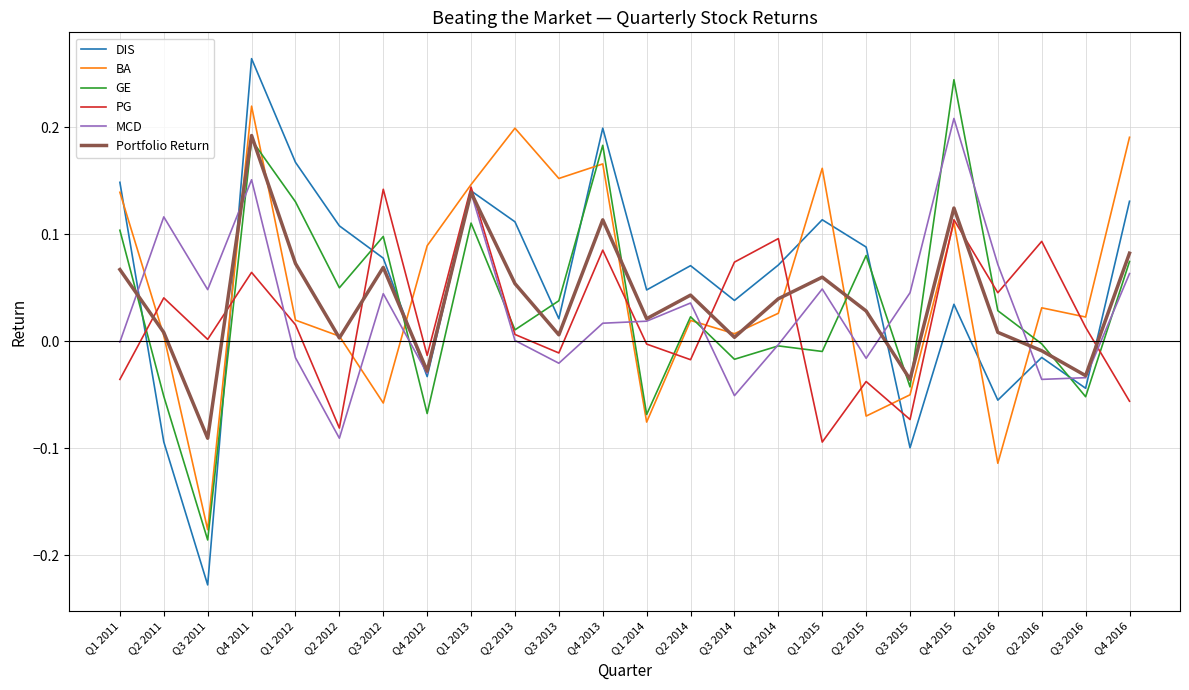

True or false: BA and DIS cross at least once.

True